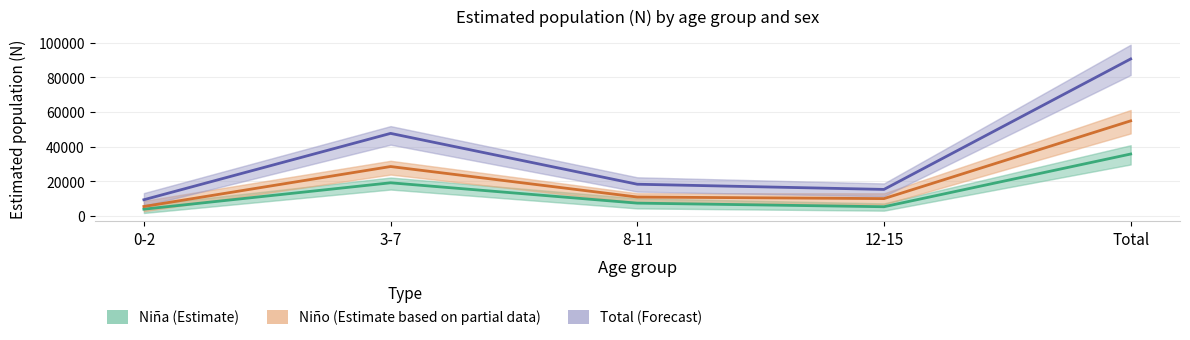

True or false: Niño (Estimate based on partial data) and Total (Forecast) intersect in this chart.

False